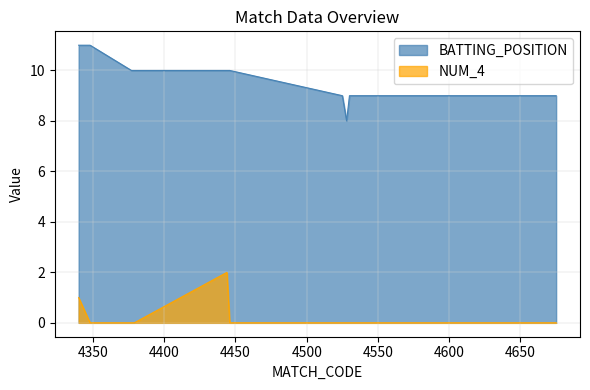

Is it true that NUM_4 equals 0 at 4377?

True